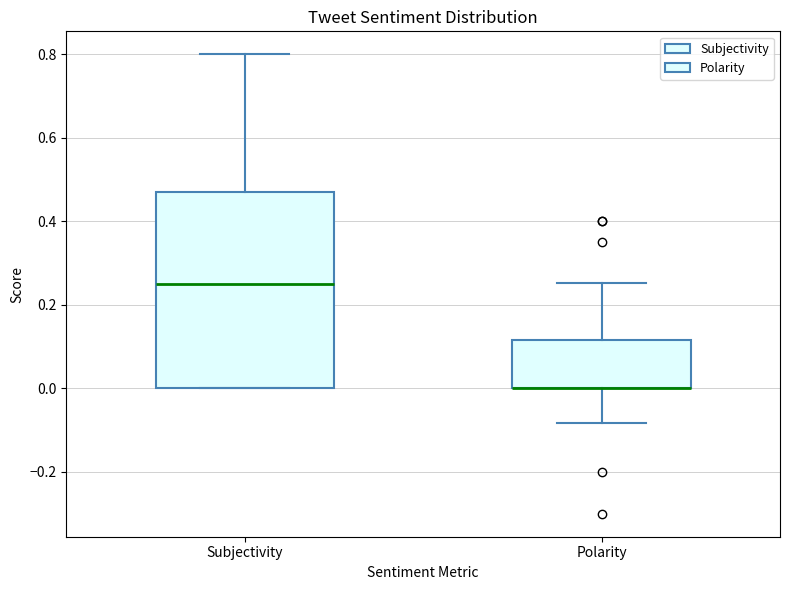

Where is the lower edge of the box for Subjectivity on the y-axis? The values are not printed on the chart, so give them approximately, as read against the axis.

0.00